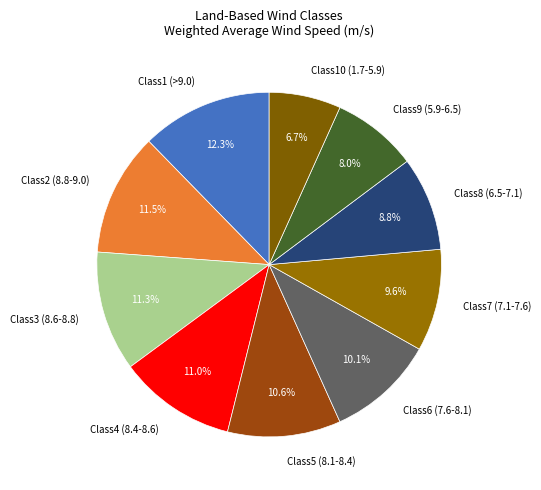

What percentage is the Class8 (6.5-7.1) slice, to the nearest percent?

9%